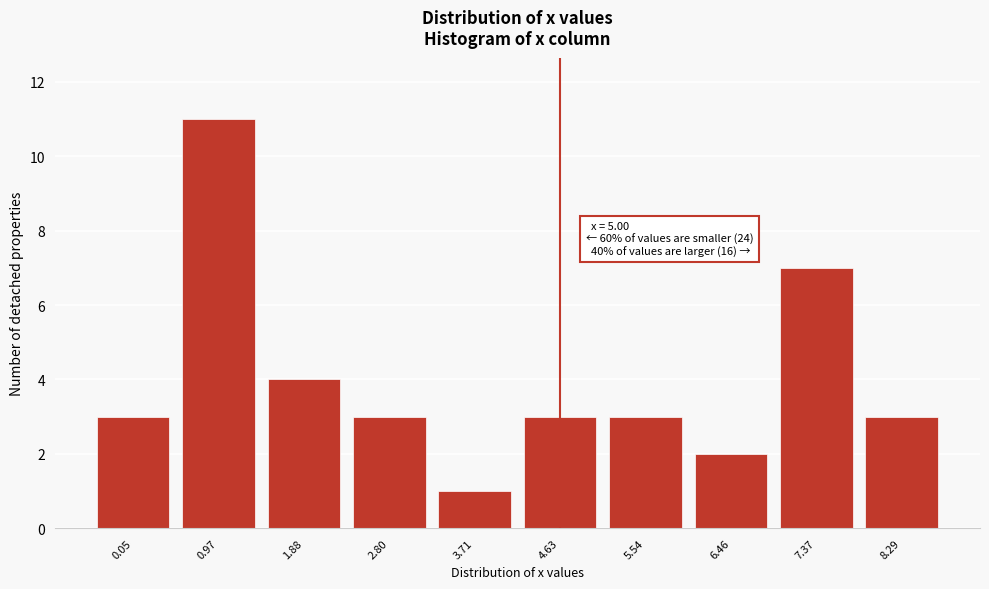

Reading right to left, list all the values displayed in this chart.

3	7	2	3	3	1	3	4	11	3